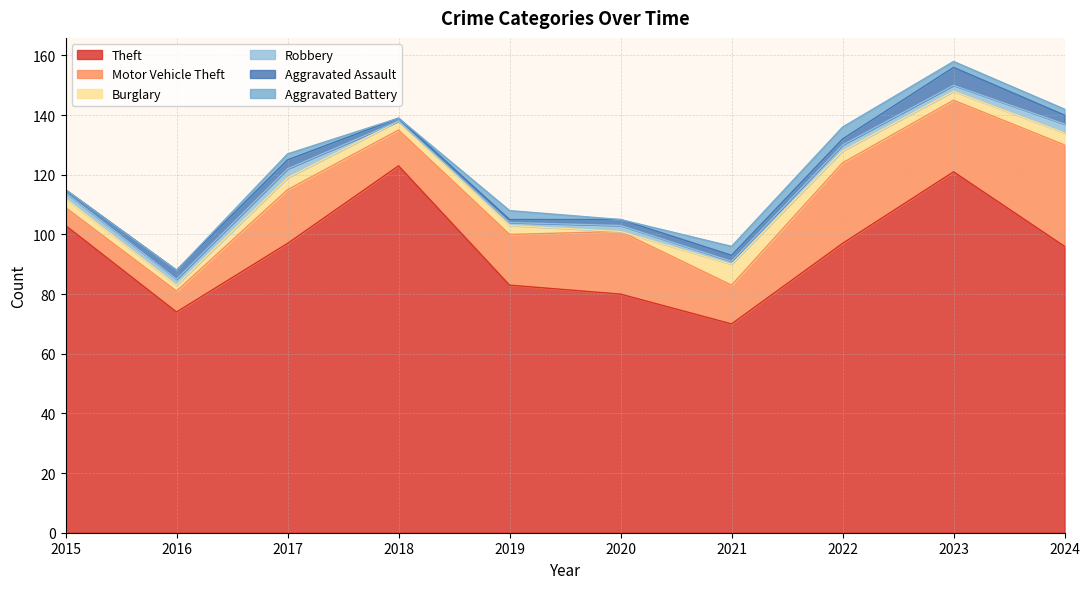

List the series in order of their peak value, lowest first.

Robbery, Aggravated Battery, Aggravated Assault, Burglary, Motor Vehicle Theft, Theft